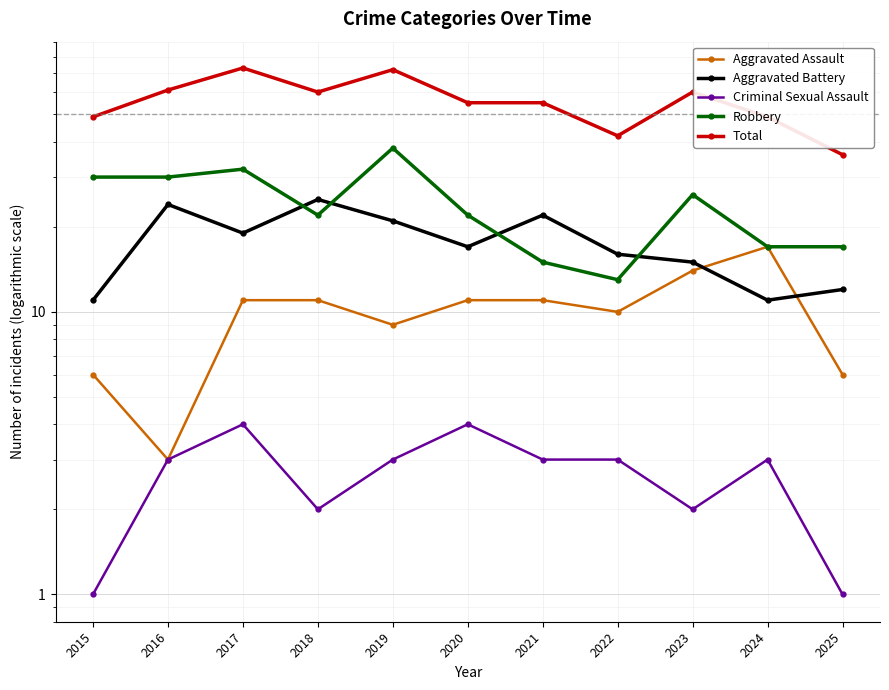

True or false: Criminal Sexual Assault and Total intersect in this chart.

False